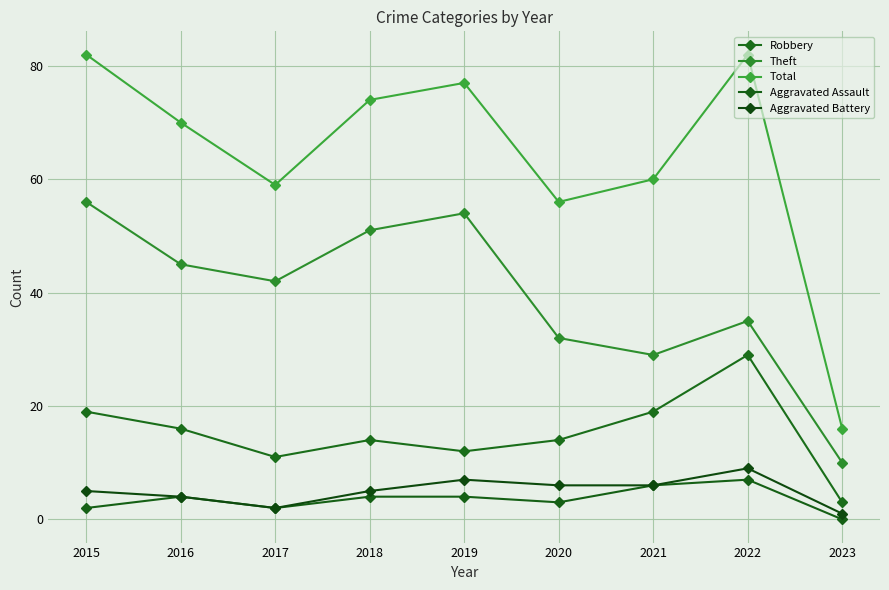

Which category has the highest value in the Robbery series?

2022